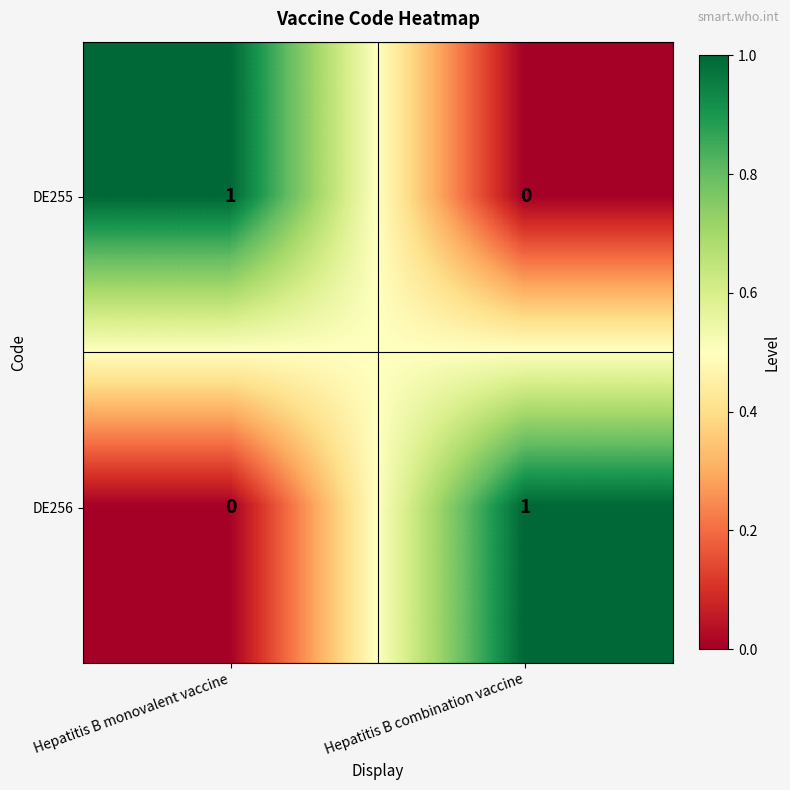

At which label is DE256 closest to 0?

Hepatitis B monovalent vaccine